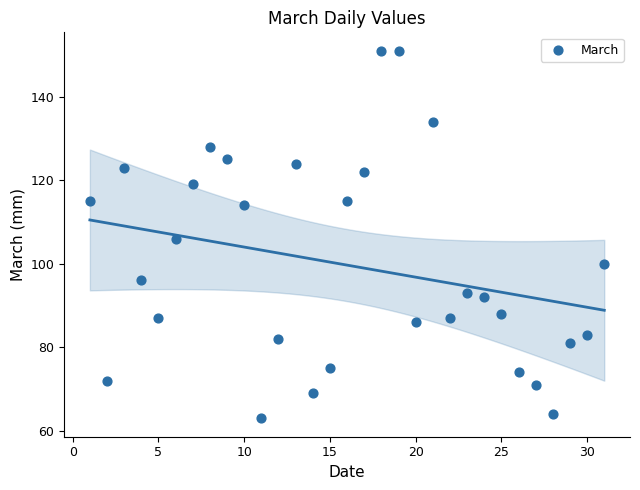

What is the range of X values (max minus min)?

30